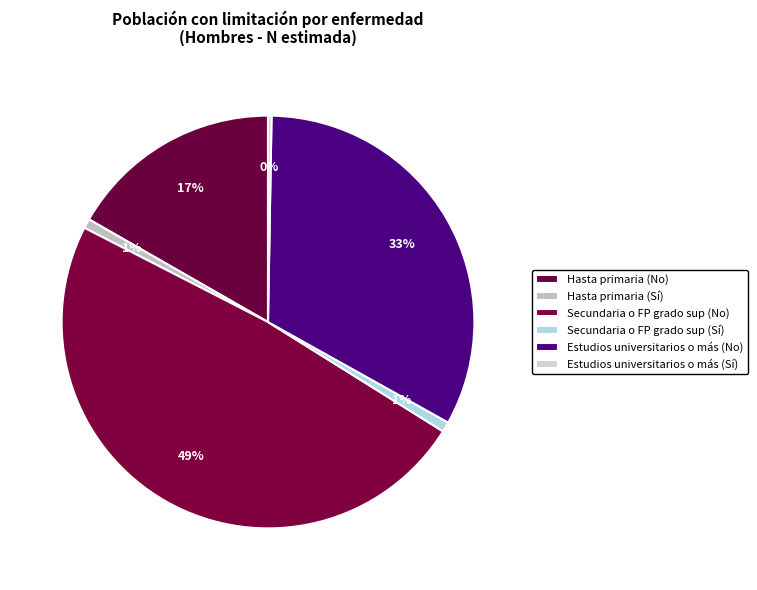

Does Hasta primaria (No) account for over 50% of the chart?

No